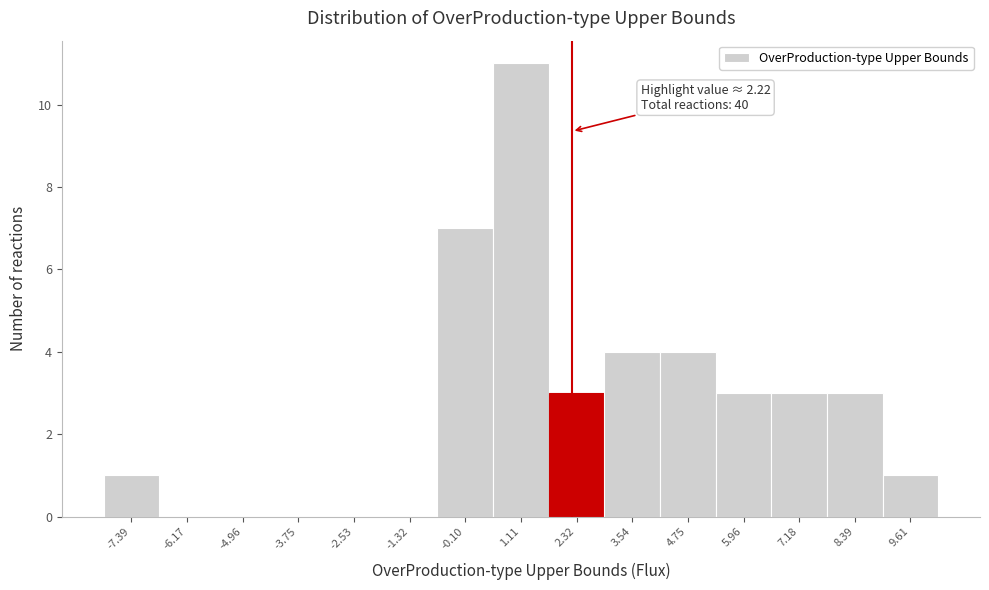

Which range on the x-axis has the tallest bar?

0.6 to 1.8